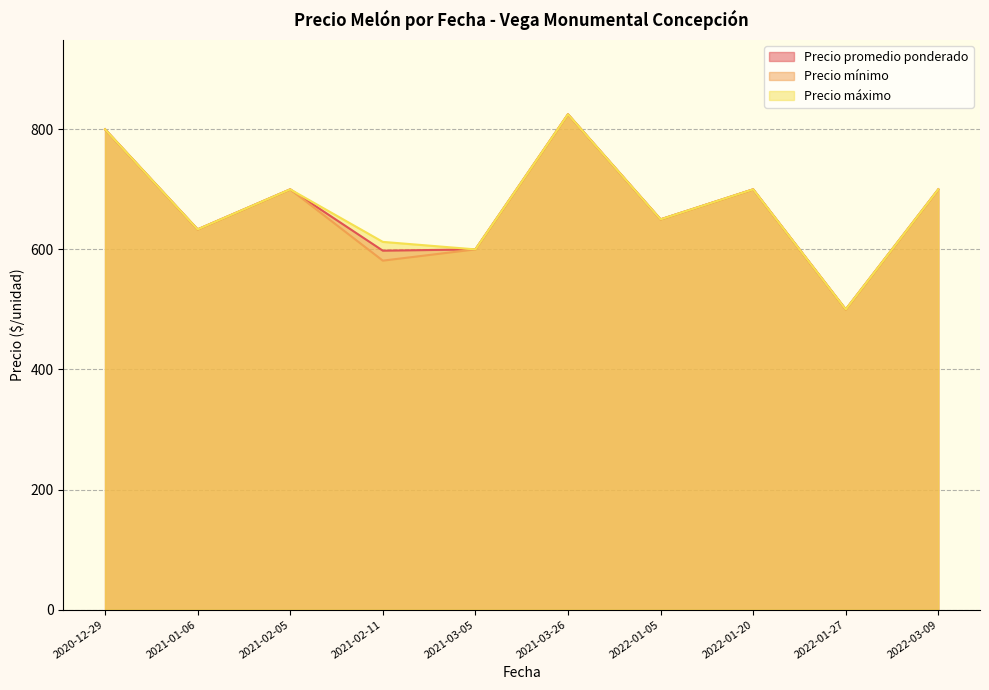

Which series has the largest total across all categories?

Precio máximo